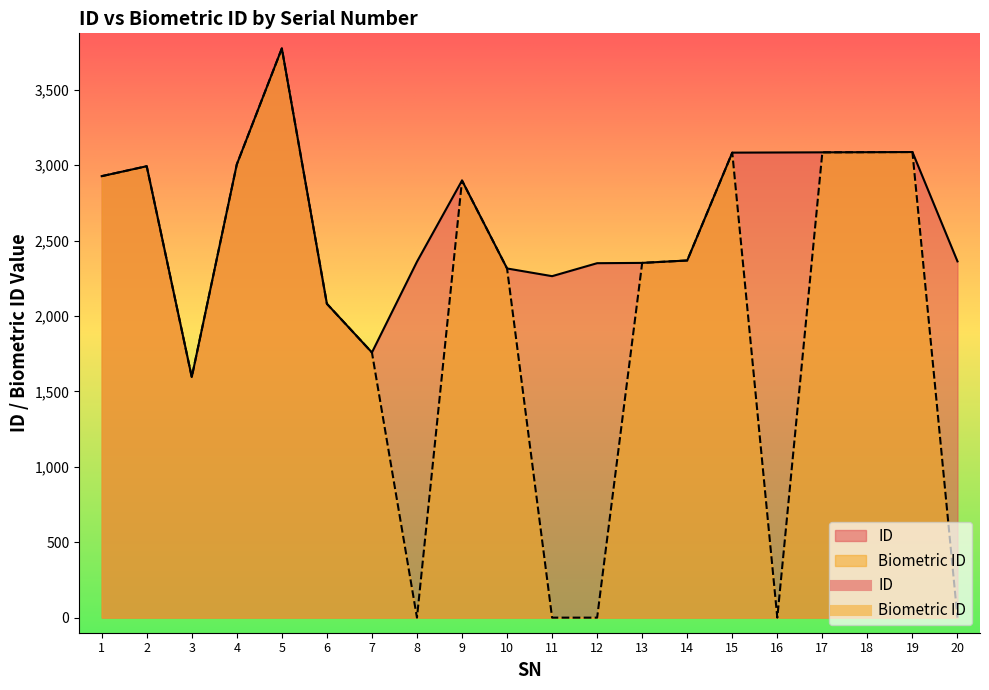

Which label corresponds to the smallest value in the chart?

8